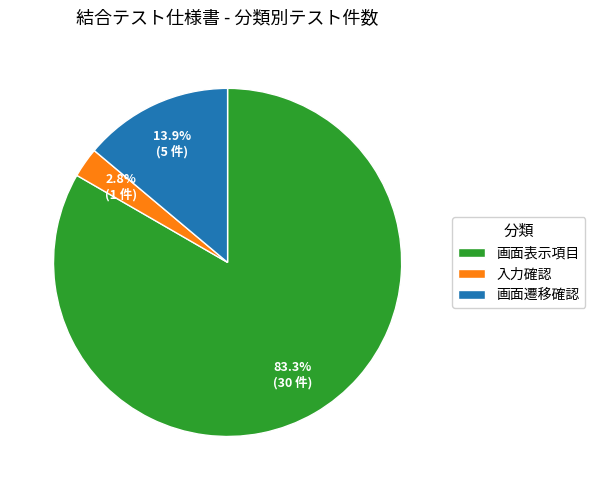

What is the smallest slice in the pie chart?

入力確認